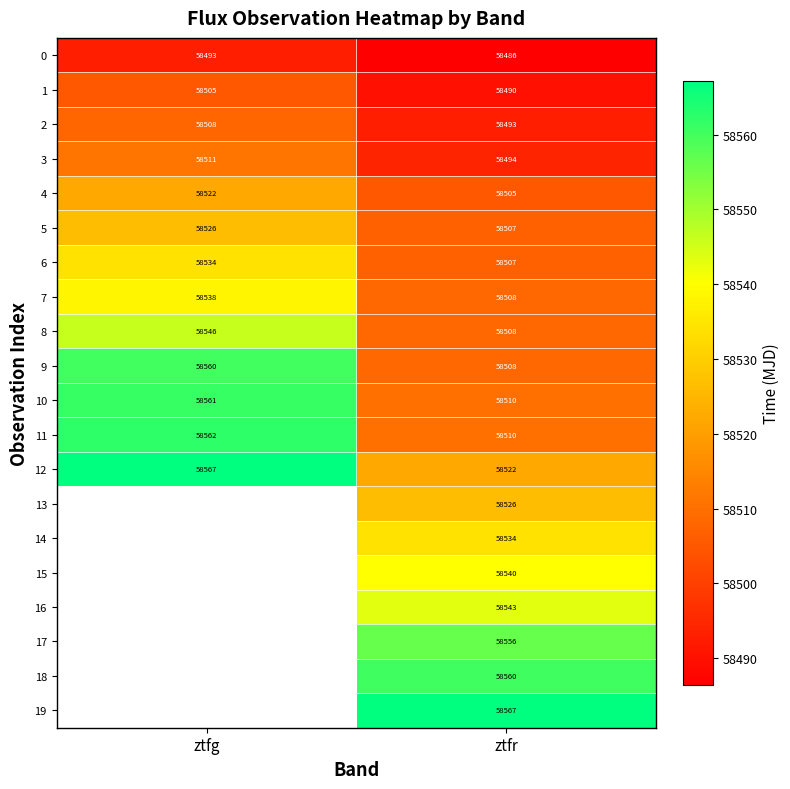

Is the value of 11 at ztfg greater than the value of 8 at ztfg?

Yes